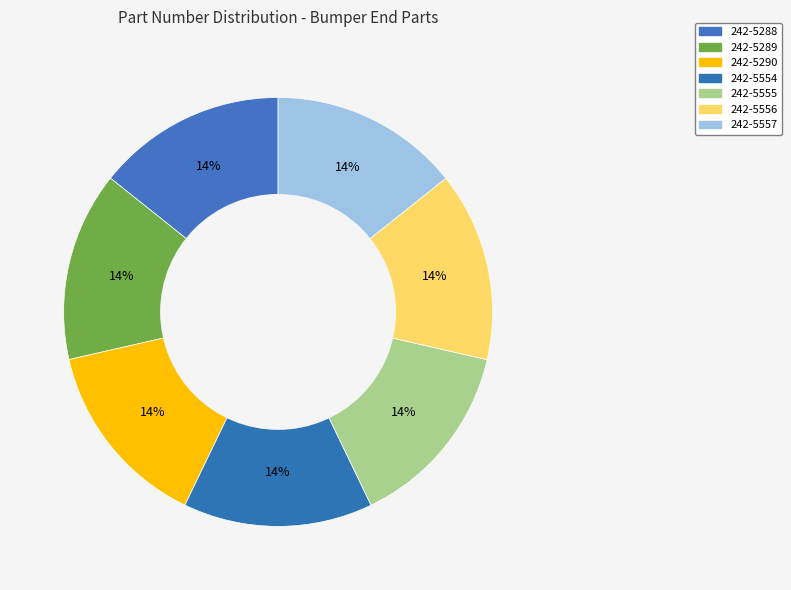

To the nearest percent, what is the average slice percentage?

14%